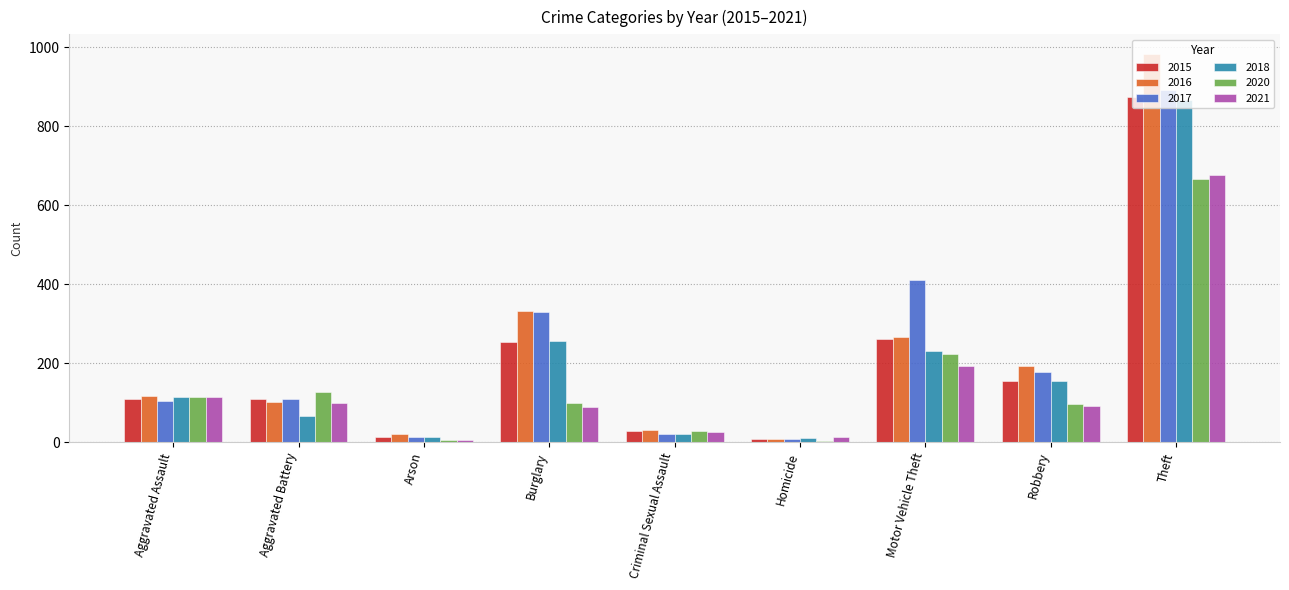

The 2021 series shows 29 at Robbery. True or false?

False